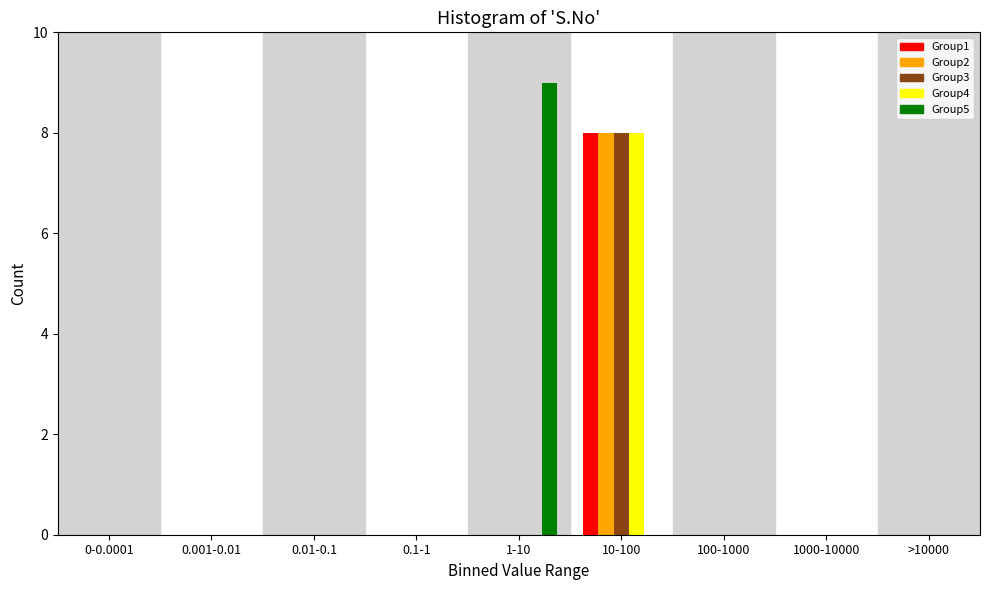

True or false: Group2 has a value of 0 at 0.1-1.

True